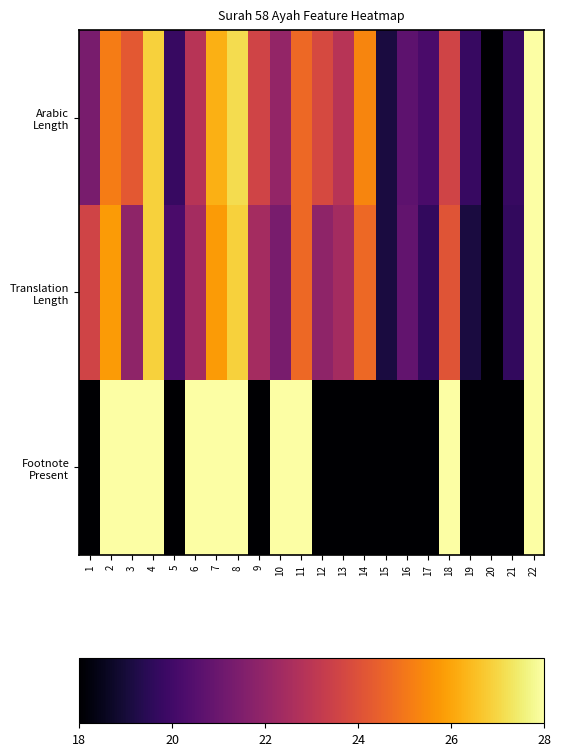

Which series has the largest total across all categories?

Arabic Length